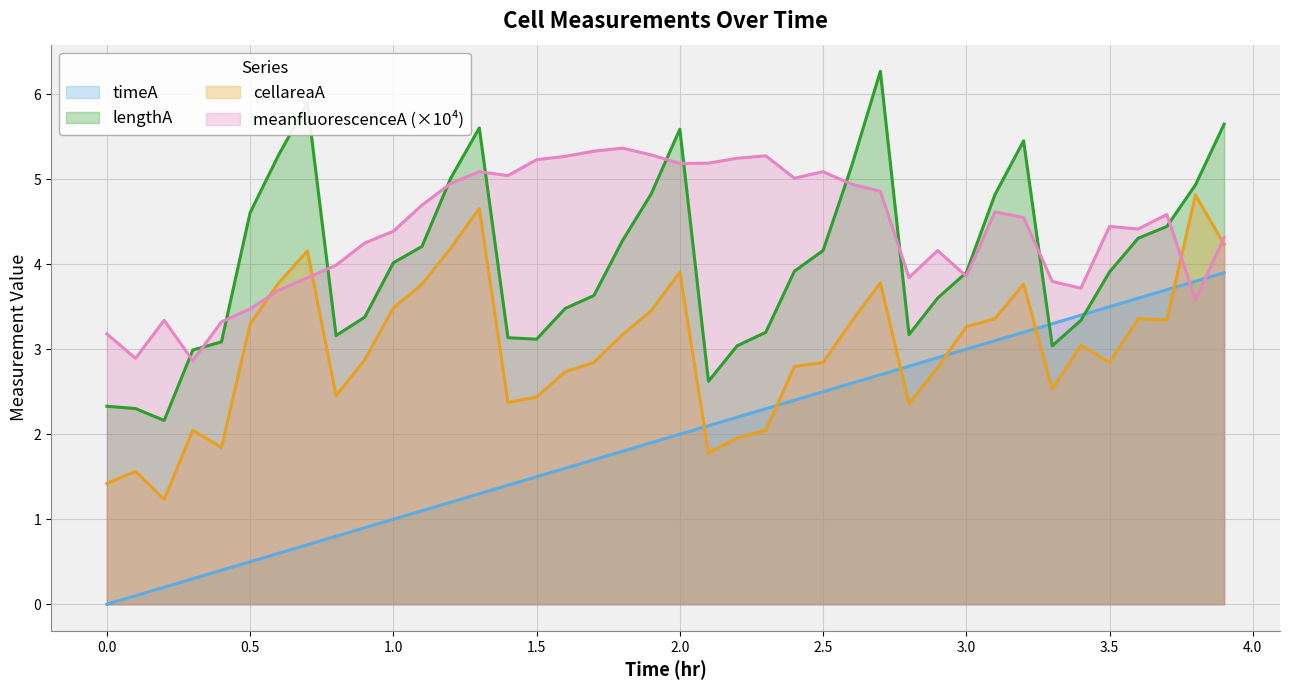

Rank the series by their average value, from lowest to highest.

timeA, cellareaA, lengthA, meanfluorescenceA (×10⁴)